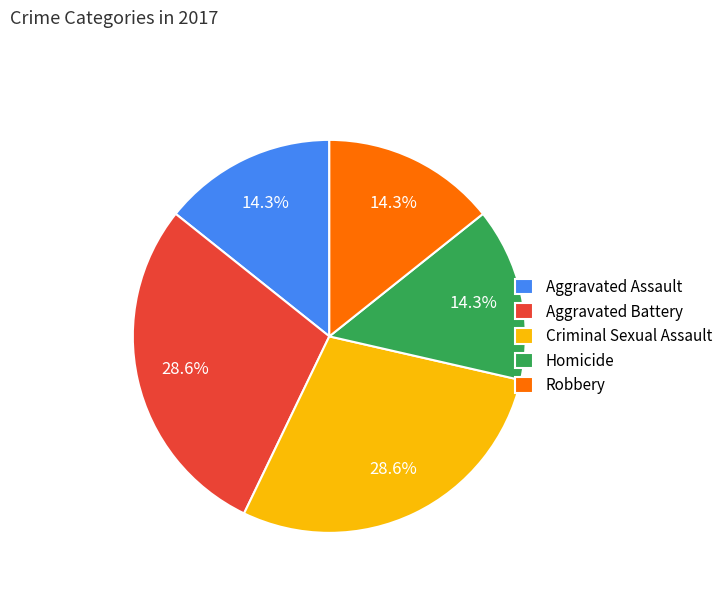

Which has a higher value, Aggravated Assault or Criminal Sexual Assault?

Criminal Sexual Assault